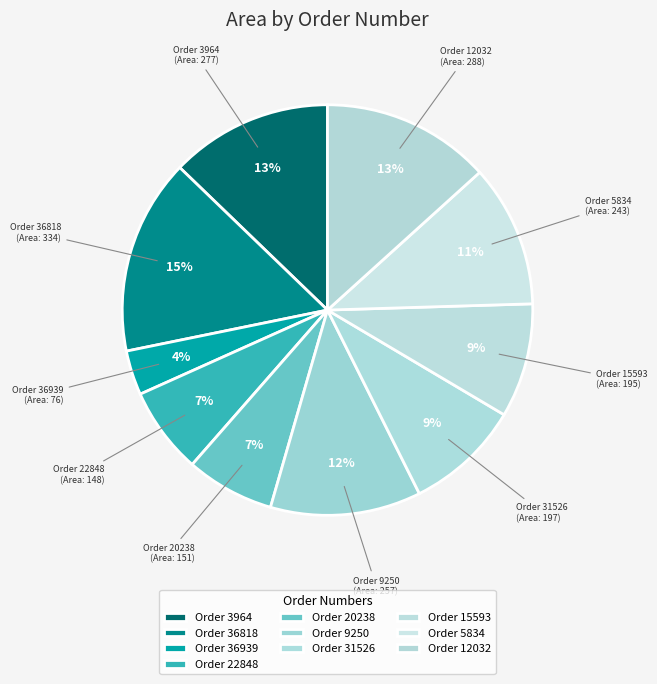

How many slices are in this pie chart?

10